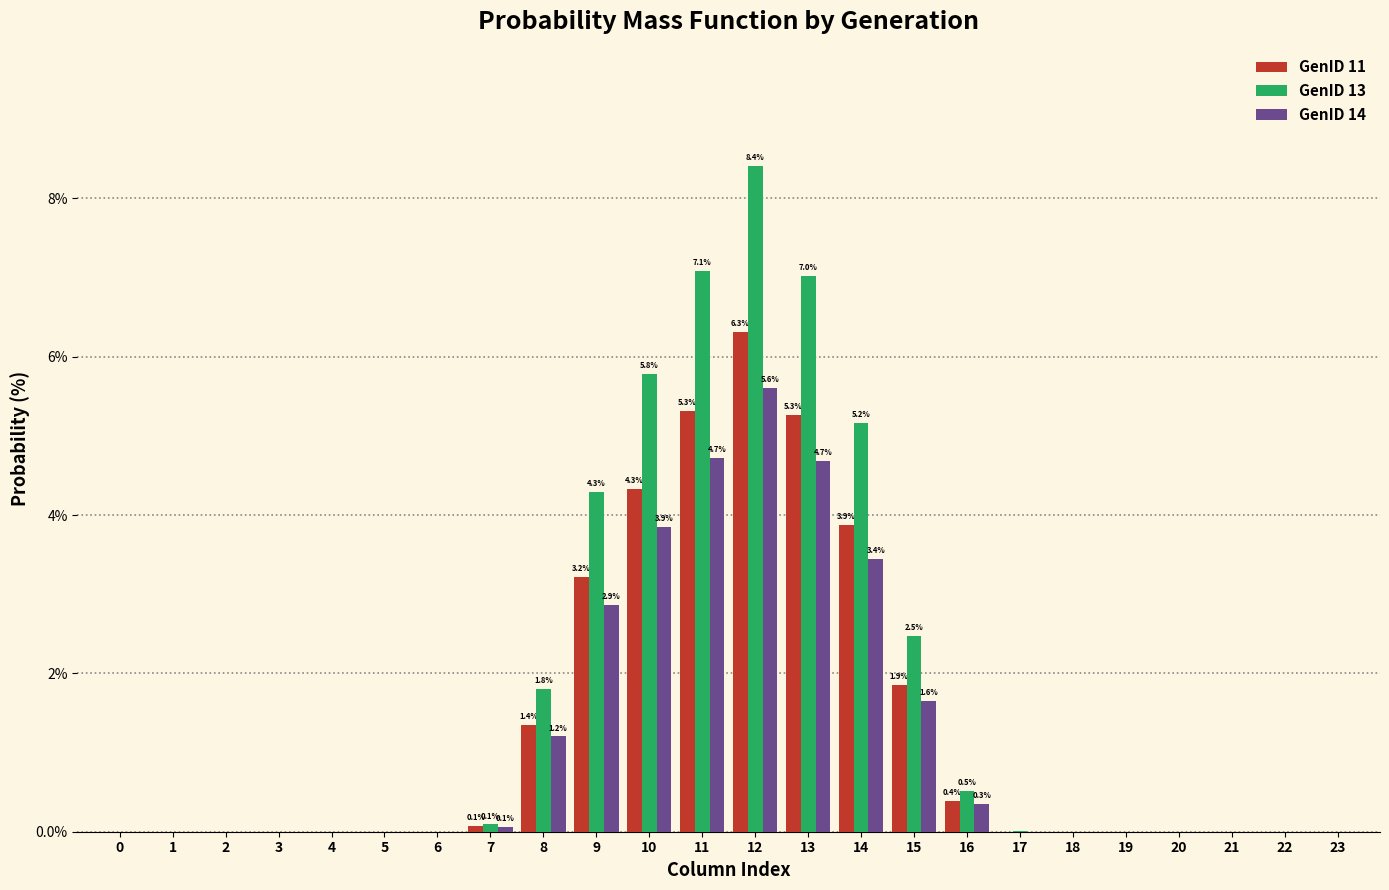

Is it true that GenID 11 equals 6.3 at 12?

True